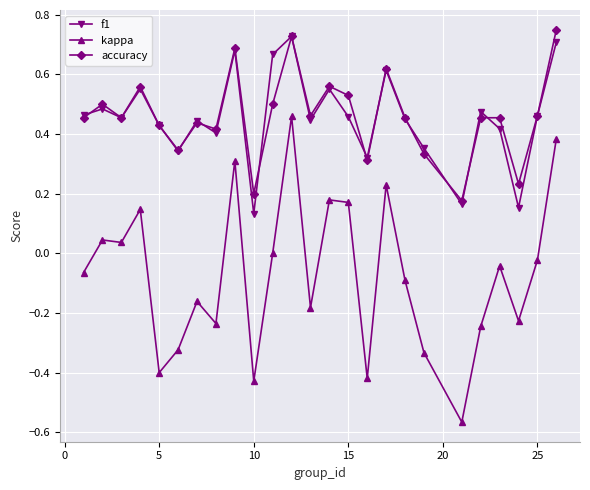

Which series has the largest range (max minus min)?

kappa